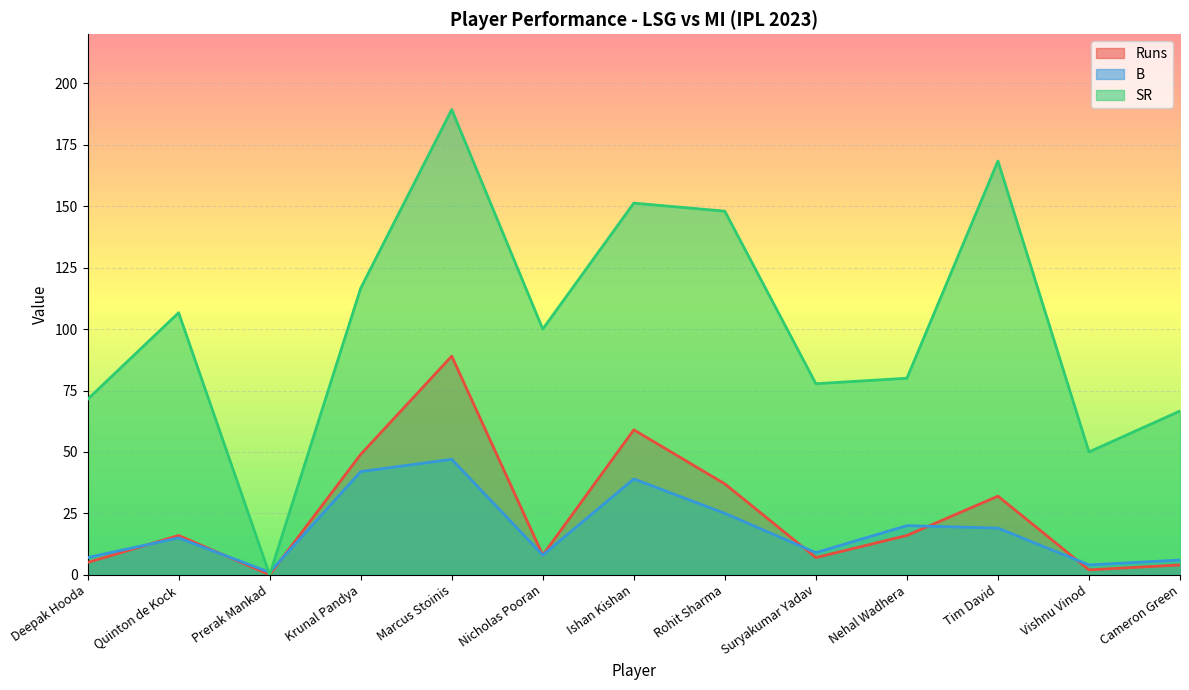

What is the average value of the SR series?

102.0